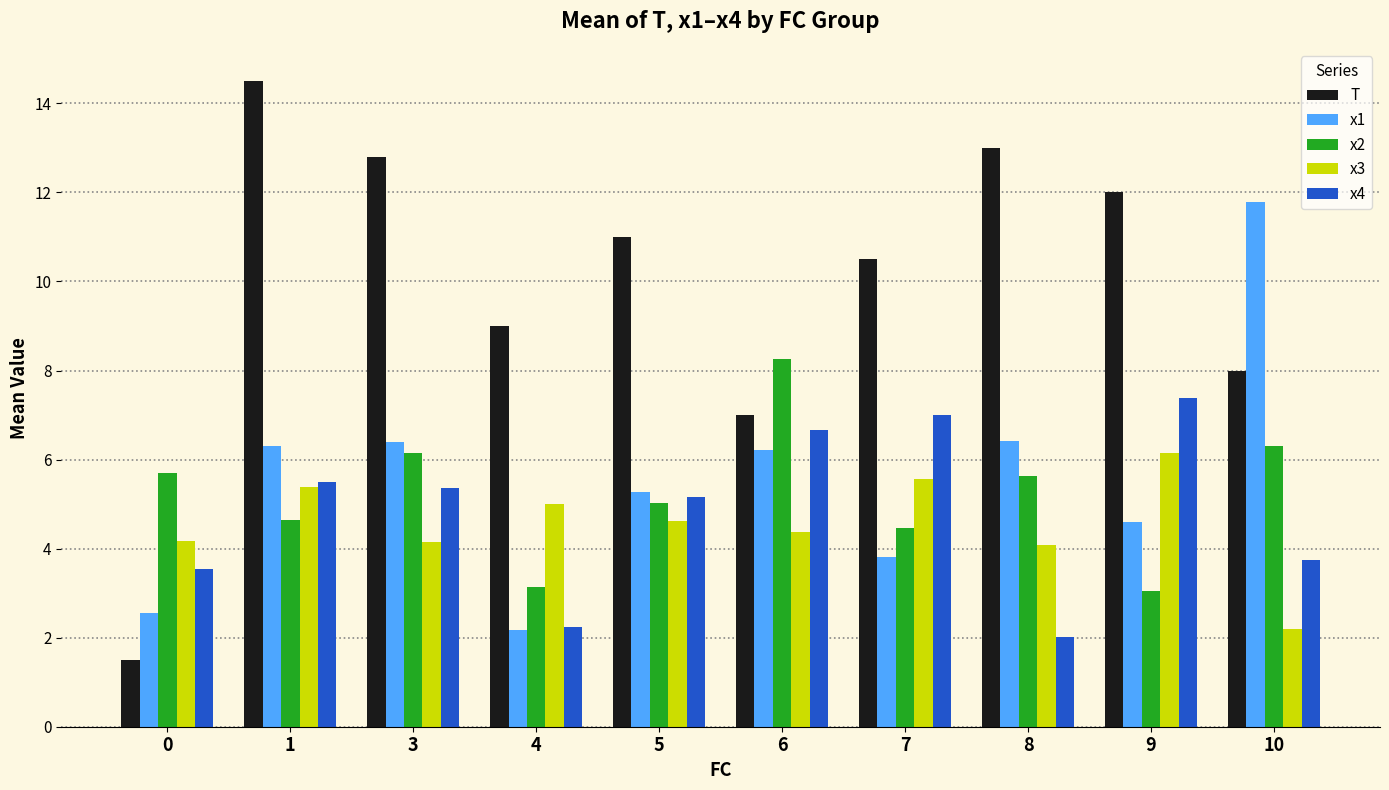

Reading left to right, what are all the values shown in this chart?

T: 0=1.5	1=14.5	3=12.8	4=9.0	5=11.0	6=7.0	7=10.5	8=13.0	9=12.0	10=8.0
x1: 0=2.6	1=6.3	3=6.4	4=2.2	5=5.3	6=6.2	7=3.8	8=6.4	9=4.6	10=11.8
x2: 0=5.7	1=4.6	3=6.1	4=3.1	5=5.0	6=8.3	7=4.5	8=5.6	9=3.0	10=6.3
x3: 0=4.2	1=5.4	3=4.2	4=5.0	5=4.6	6=4.4	7=5.6	8=4.1	9=6.1	10=2.2
x4: 0=3.5	1=5.5	3=5.4	4=2.2	5=5.2	6=6.7	7=7.0	8=2.0	9=7.4	10=3.7